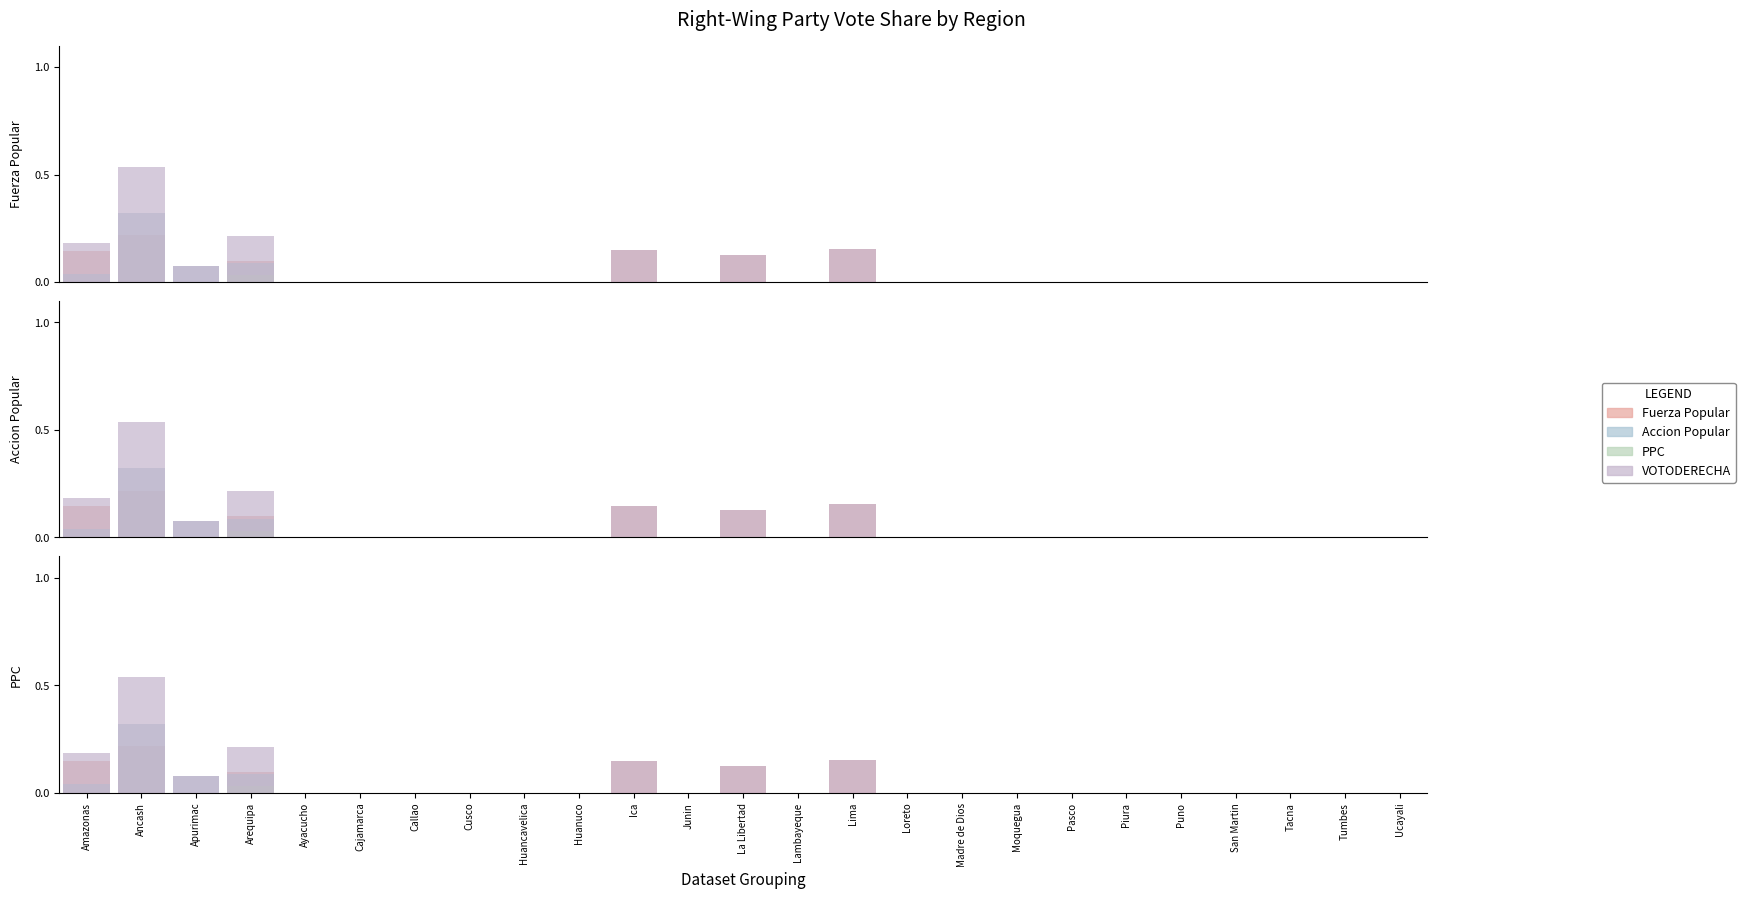

What is the difference between the Fuerza Popular values at Ancash and Arequipa?

0.1